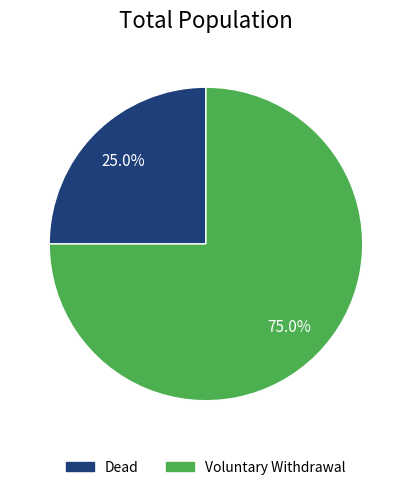

To the nearest percent, what portion does Dead represent?

25%